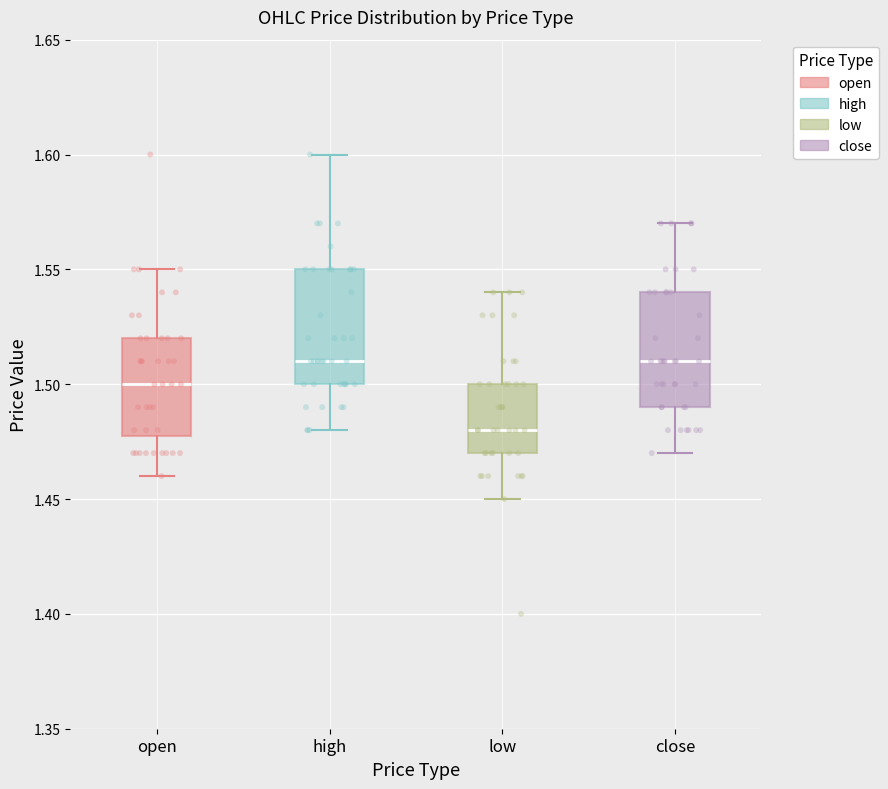

Reading left to right, transcribe this box plot: for each box, give where its median line is, the range the box spans, and where its two whiskers end, as read against the y-axis. The values are not printed on the chart, so give them approximately, as read against the axis.

open: median 1.50, box 1.48 to 1.52, whiskers 1.46 to 1.55
high: median 1.51, box 1.50 to 1.55, whiskers 1.48 to 1.60
low: median 1.48, box 1.47 to 1.50, whiskers 1.45 to 1.54
close: median 1.51, box 1.49 to 1.54, whiskers 1.47 to 1.57